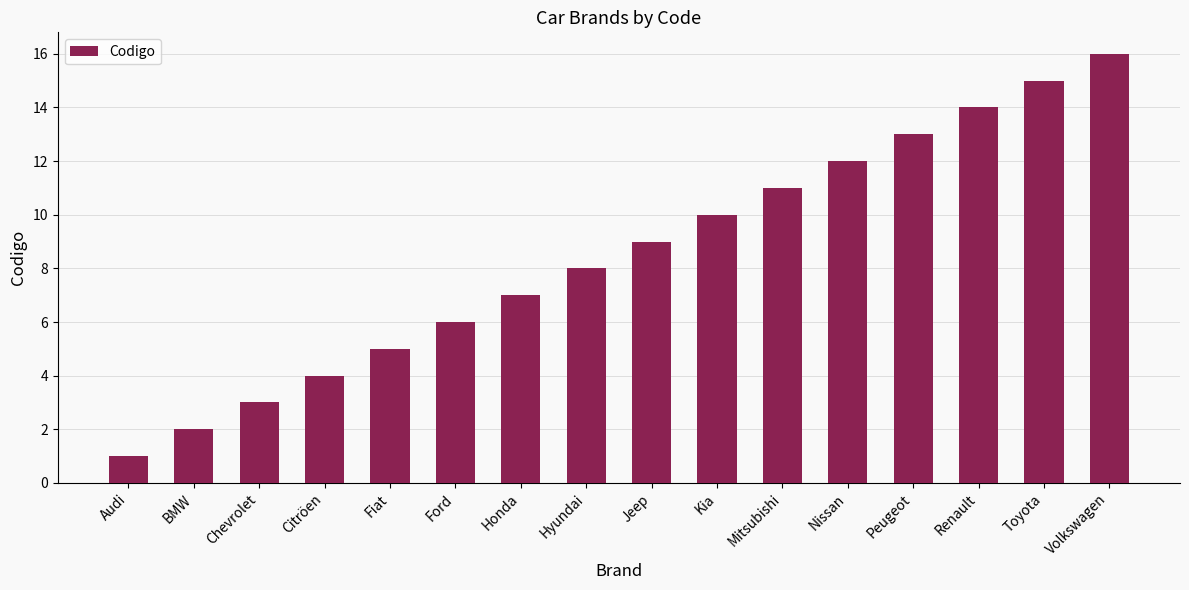

Reading left to right, extract all data points from this chart.

1	2	3	4	5	6	7	8	9	10	11	12	13	14	15	16